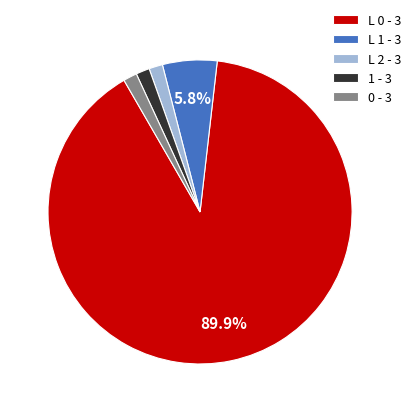

Do 0 - 3 and 1 - 3 together represent more than half of the pie?

No